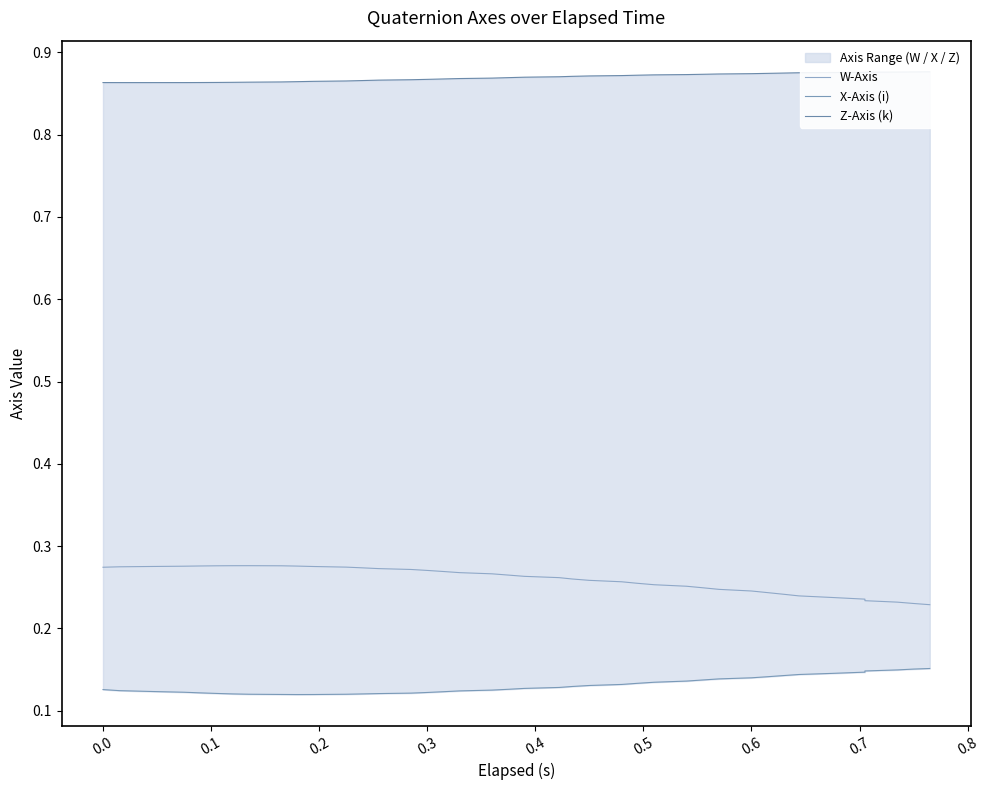

Rank the series by their maximum value, from lowest to highest.

X-Axis (i), W-Axis, Z-Axis (k)